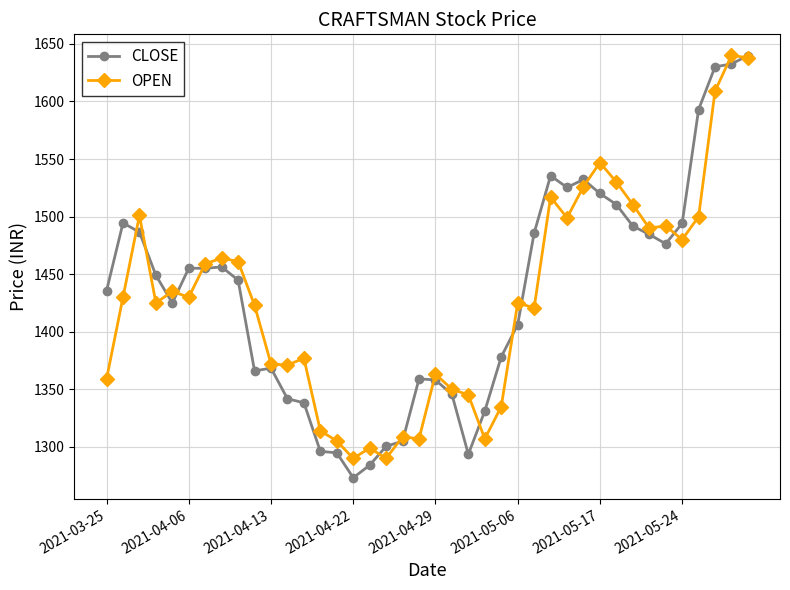

True or false: OPEN has more than 1 interior local peaks.

True